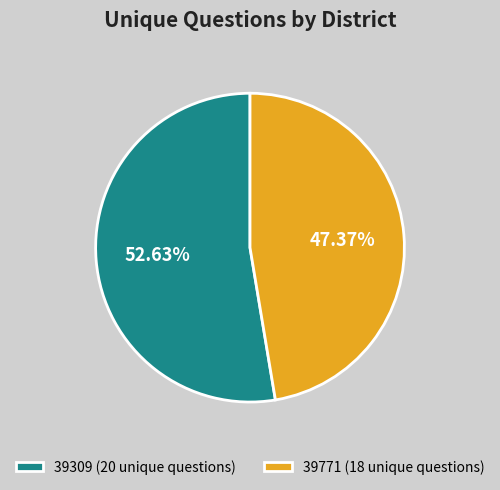

True or false: 39309 accounts for 53% of the total.

True